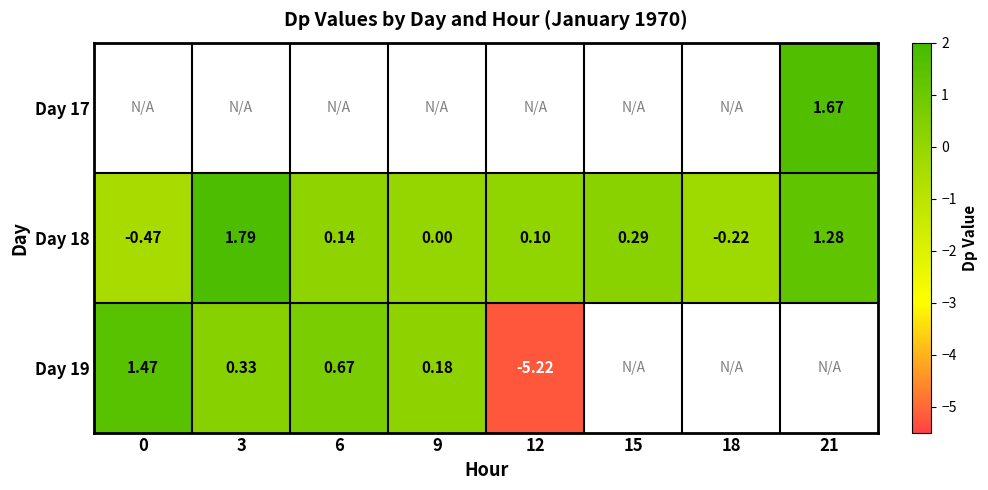

Is the value of Day 19 at 3 greater than the value of Day 18 at 9?

Yes